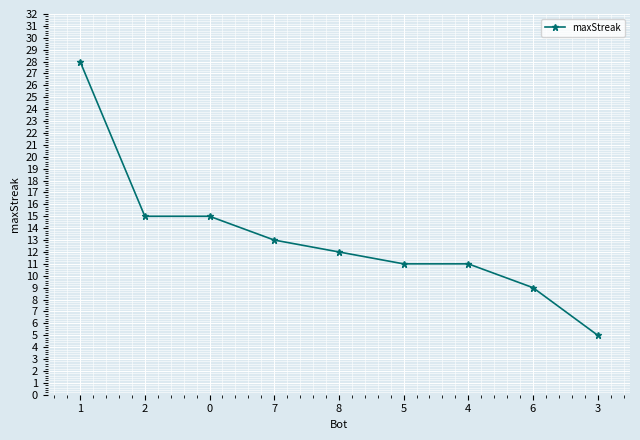

How many lines are shown in the chart?

1